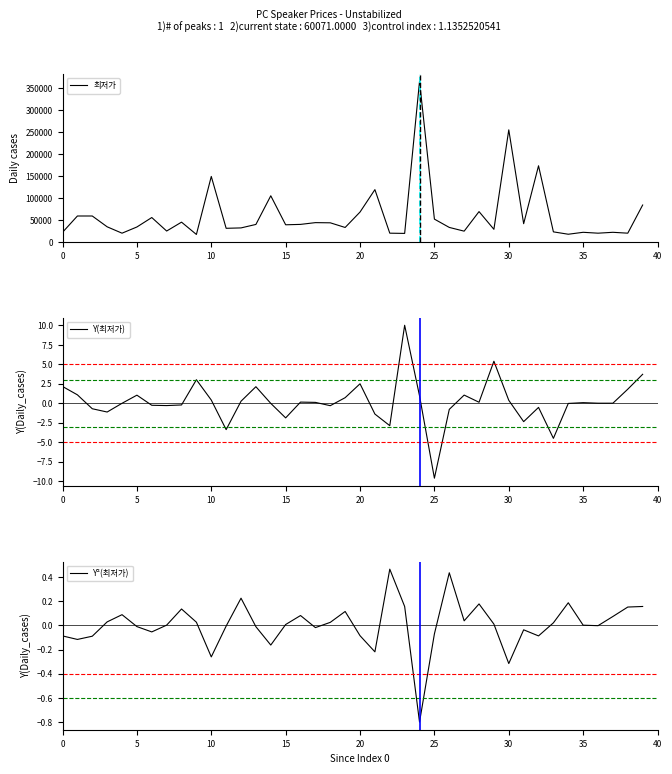

The 최저가 series shows 11994.9 at 37. True or false?

False